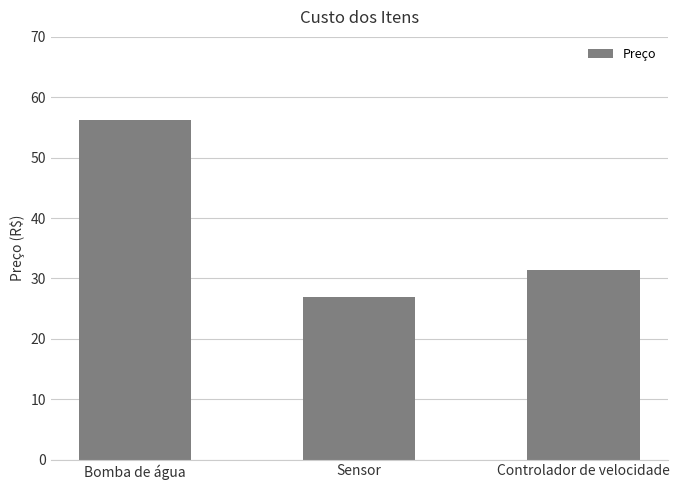

Count the number of categories in the chart.

3